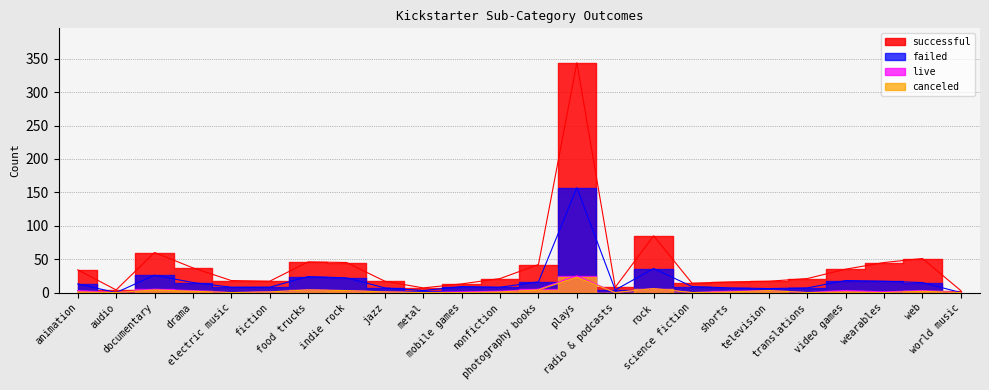

At which category does successful reach its first local valley?

audio